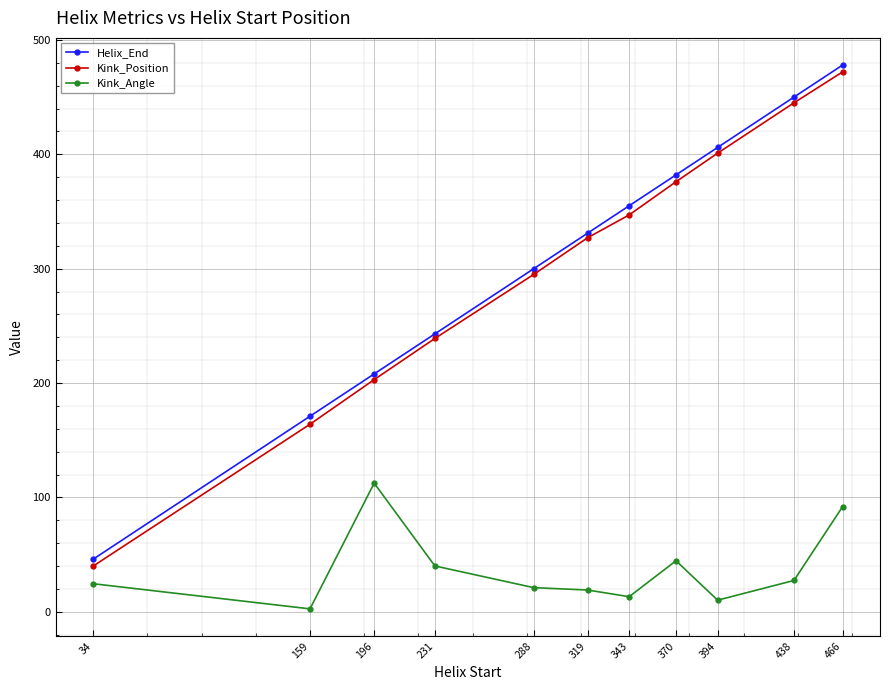

True or false: Helix_End and Kink_Angle intersect in this chart.

False